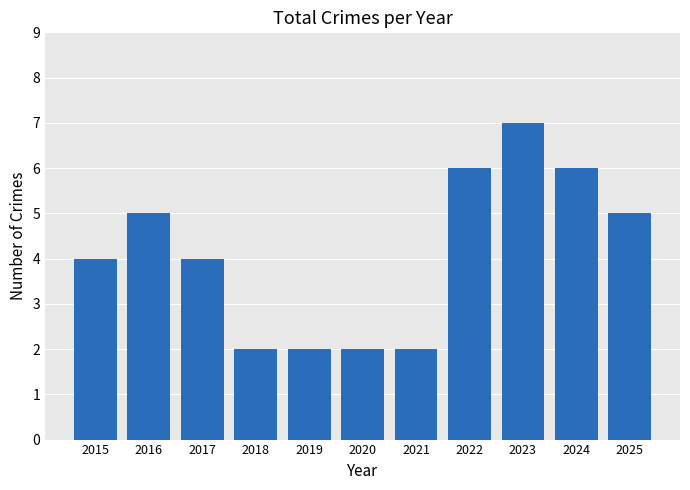

What is the approximate value at 2022?

6